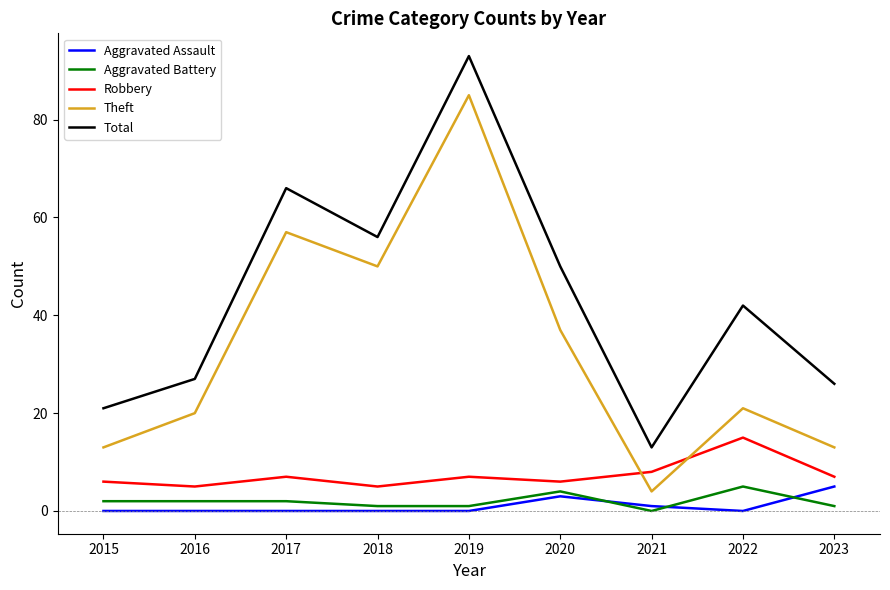

The Total series shows 56 at 2018. True or false?

True